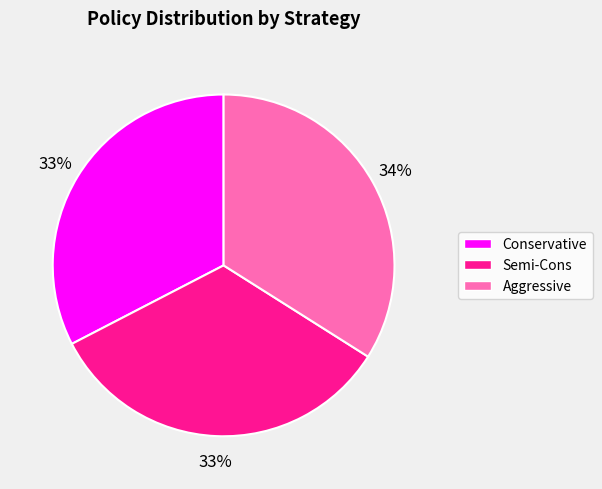

To the nearest percent, what is the difference between the largest and smallest slice percentages?

1%